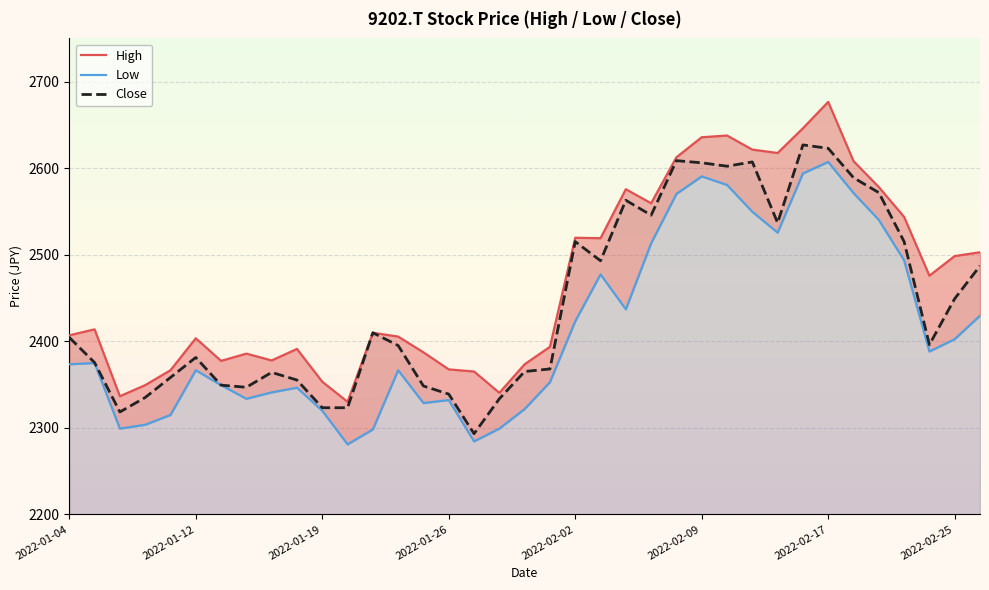

What is the difference between the maximum and second lowest values in the Close series?

308.6